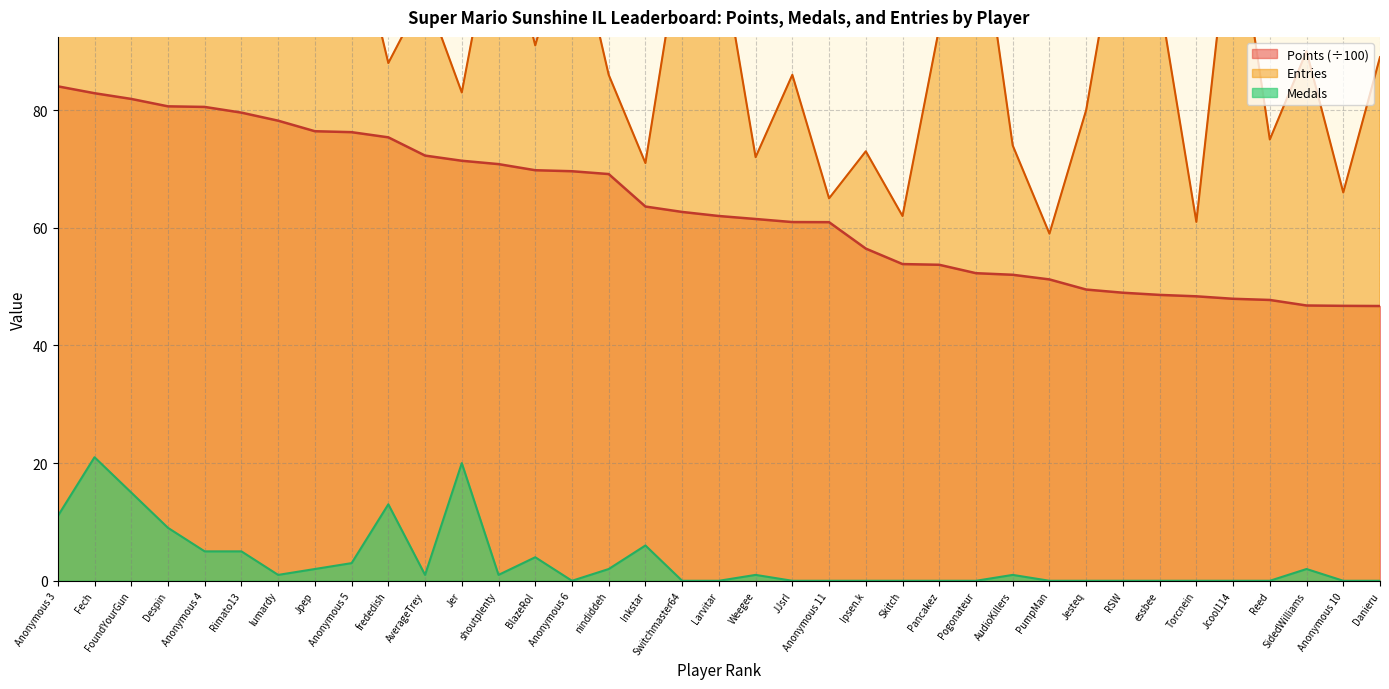

List the labels in order of Medals value, largest first.

Fech, Jer, FoundYourGun, frededish, Anonymous 3, Despin, Inkstar, Anonymous 4, Rimato13, BlazeRol, Anonymous 5, Jpep, nindiddeh, SidedWilliams, lumardy, AverageTrey, shoutplenty, Weegee, AudioKillers, Anonymous 6, Switchmaster64, Larvitar, JJsrl, Anonymous 11, Ipsen.k, Skitch, Pancakez, Pogonateur, PumpMan, Jesteq, RSW, essbee, Torcnein, Jcool114, Reed, Anonymous 10, Danieru